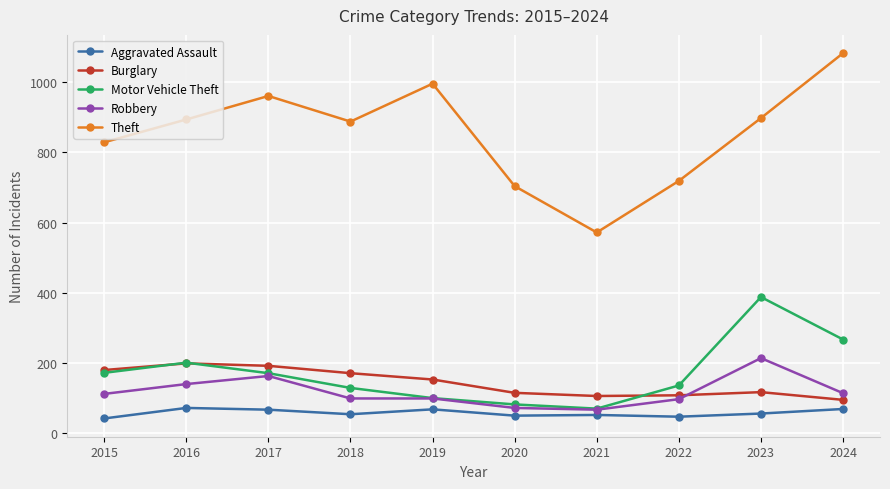

Is the value of Aggravated Assault at 2017 greater than the value of Theft at 2016?

No